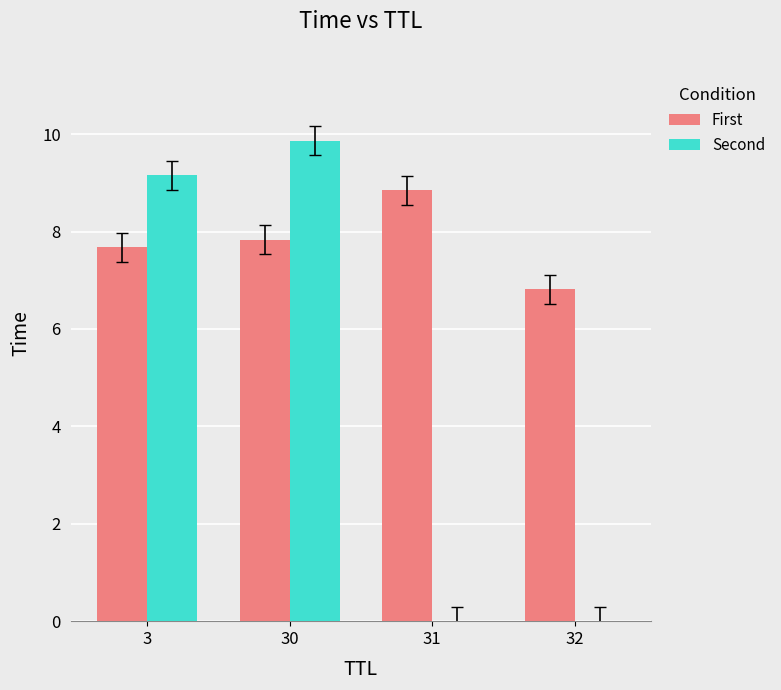

Reading right to left, what are all the values shown in this chart?

First: 6.8	8.8	7.8	7.7
Second: 0.0	0.0	9.9	9.2